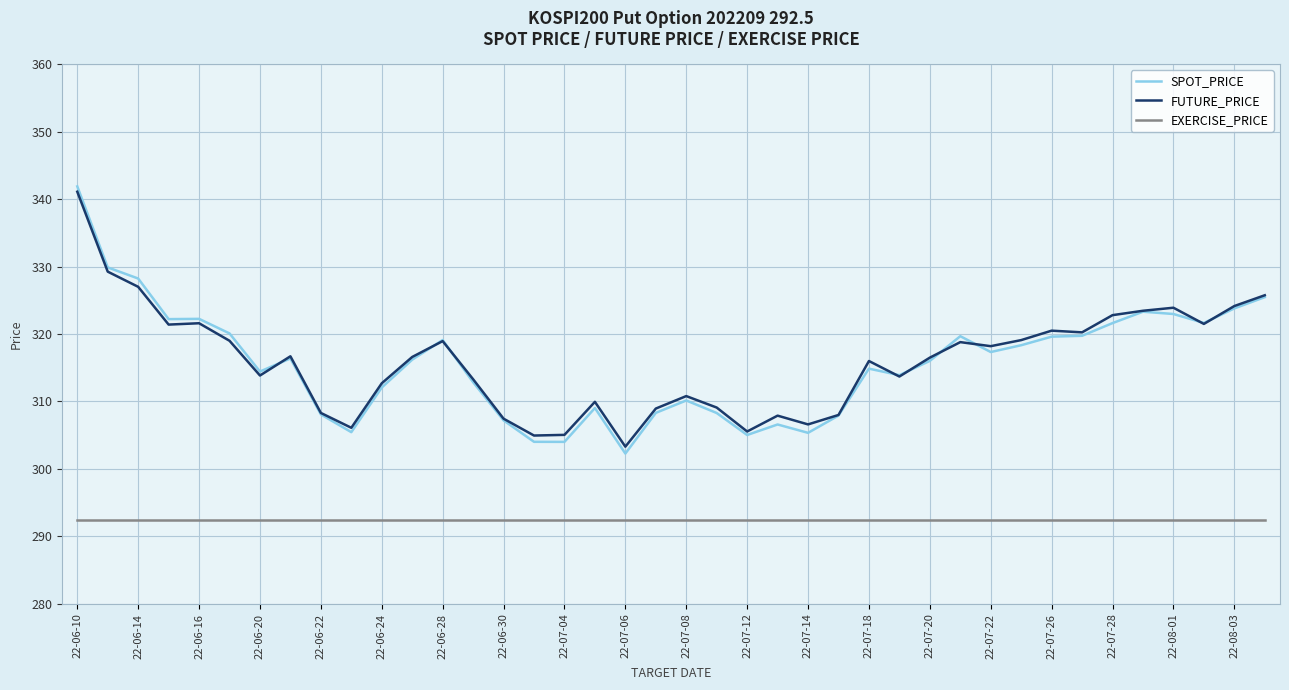

True or false: EXERCISE_PRICE and SPOT_PRICE cross at least once.

False